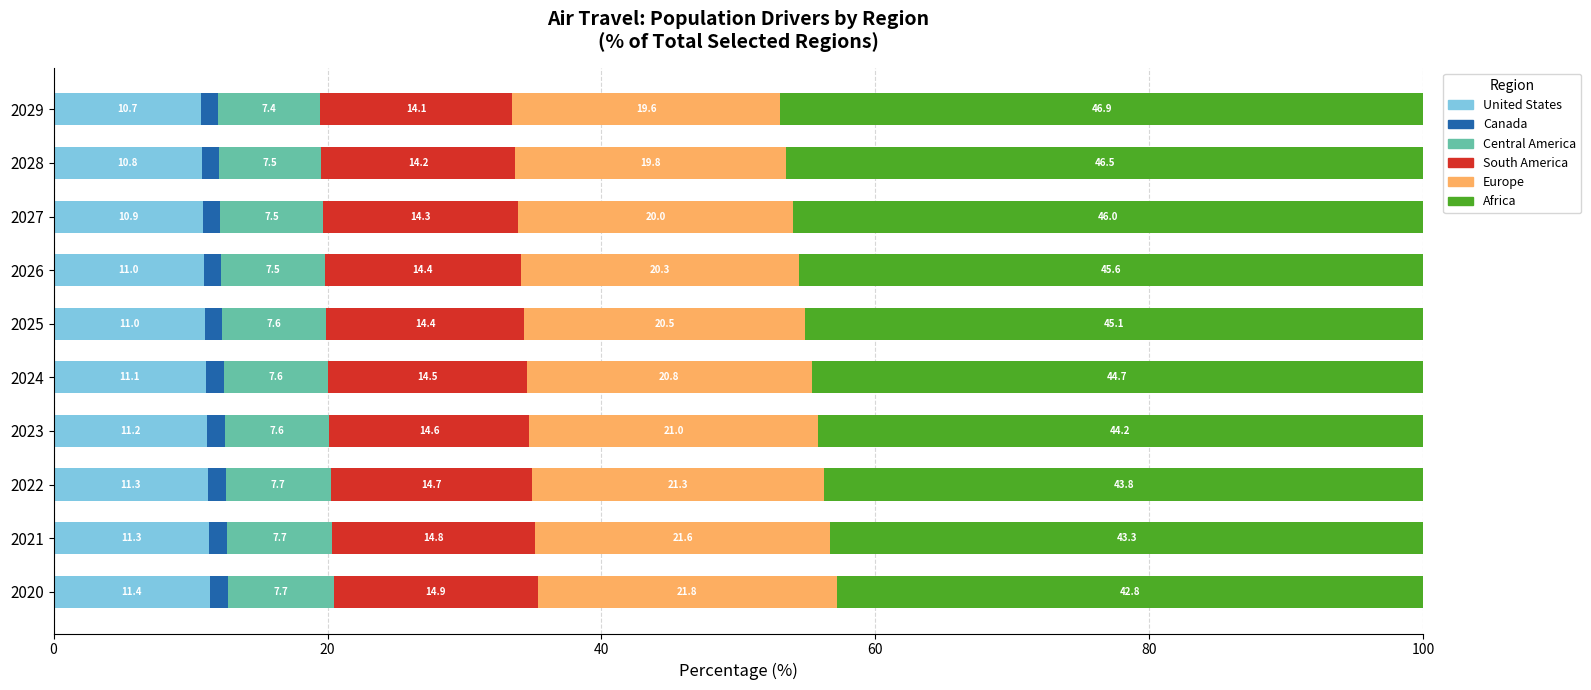

What is the total value across all series at 2024?

100.0